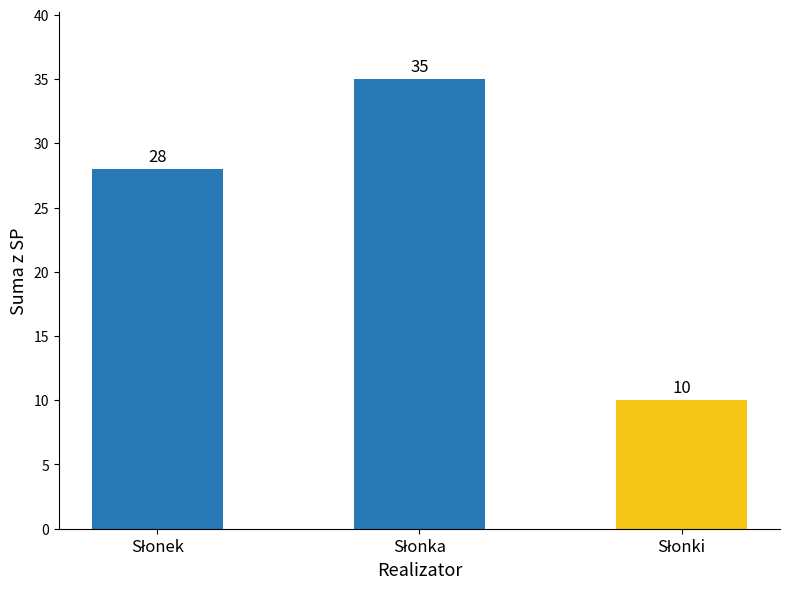

What is the value of the 3rd bar from the left?

10